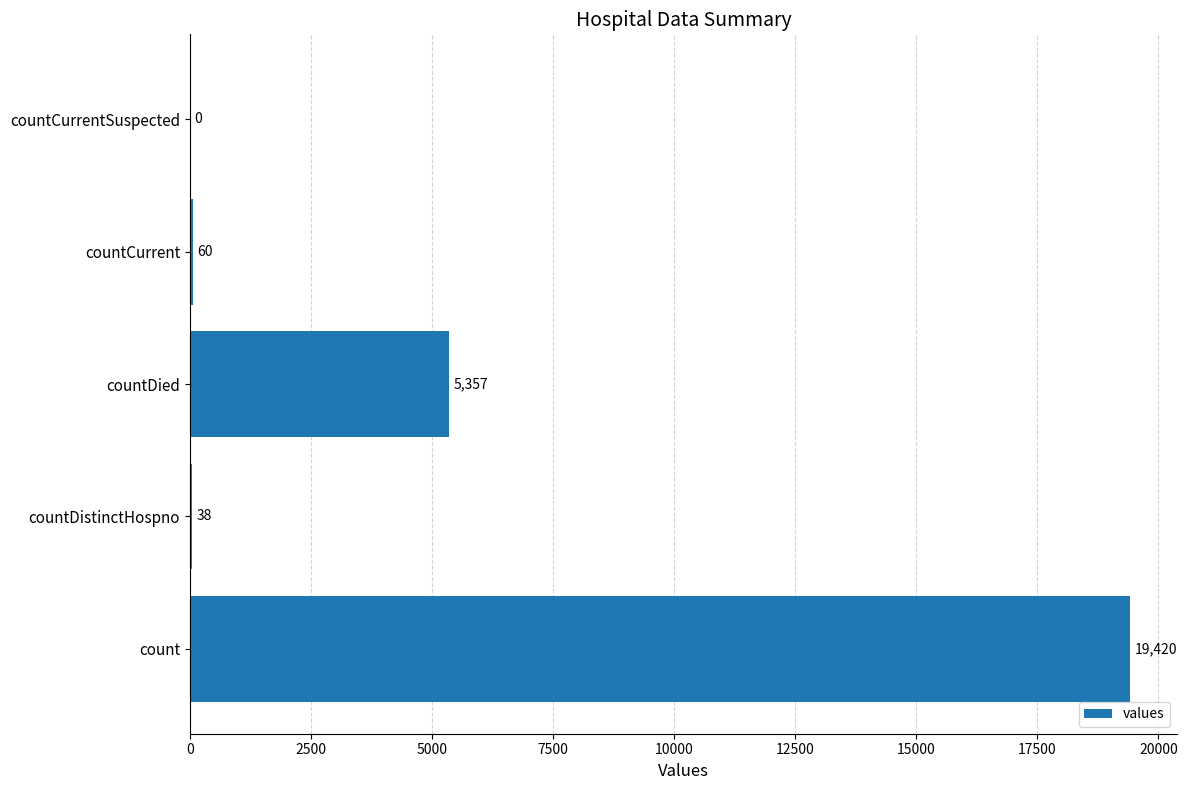

Count the number of categories in the chart.

5